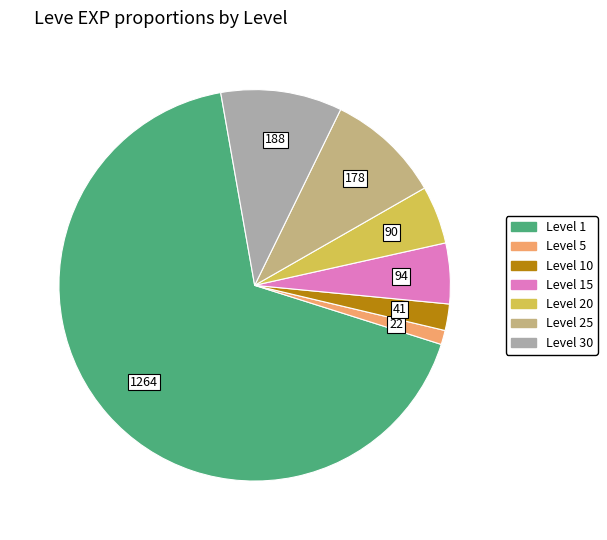

Does any single category account for the majority?

Yes